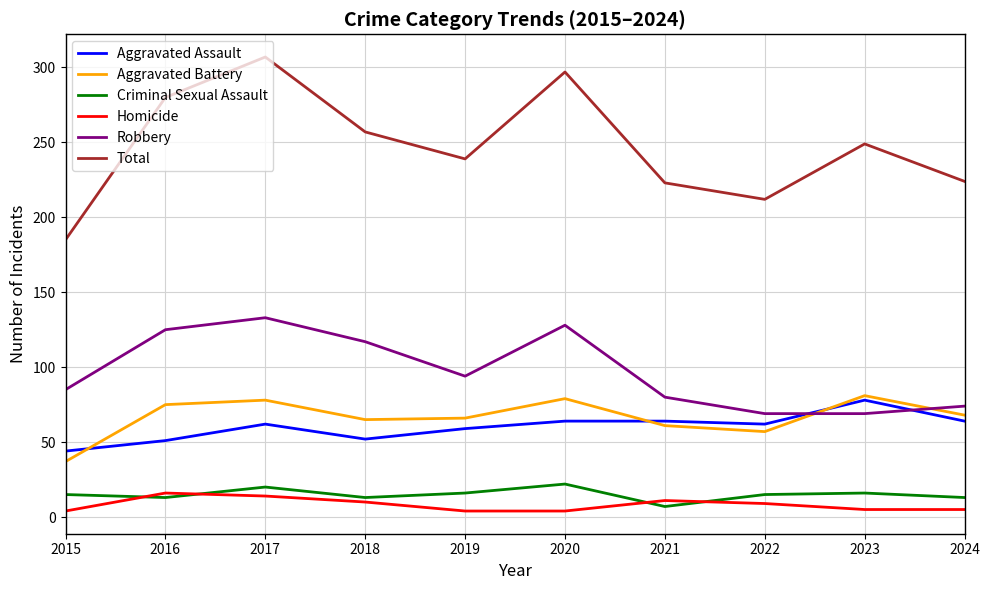

What is the sum of all Robbery values?

974